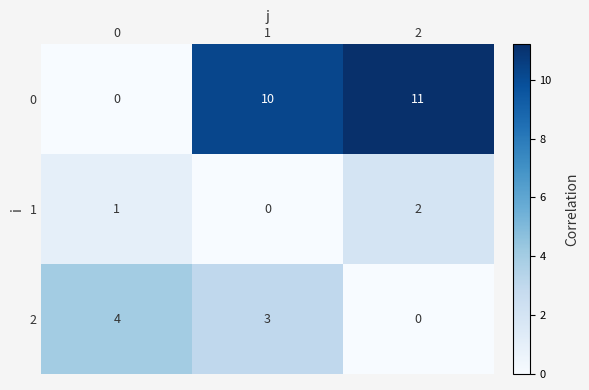

Reading left to right, transcribe all the data shown in this chart.

0: 0	10	11
1: 1	0	2
2: 4	3	0